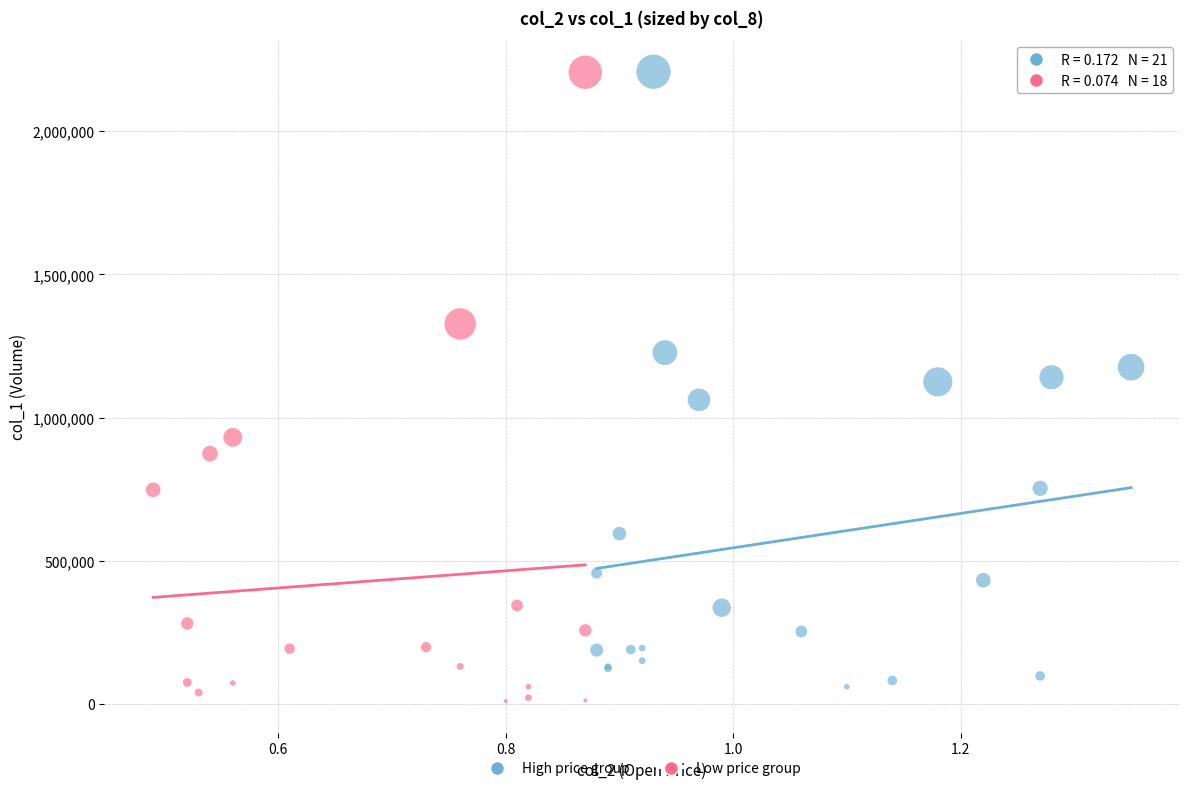

Which series reaches the minimum Y coordinate?

Low price group